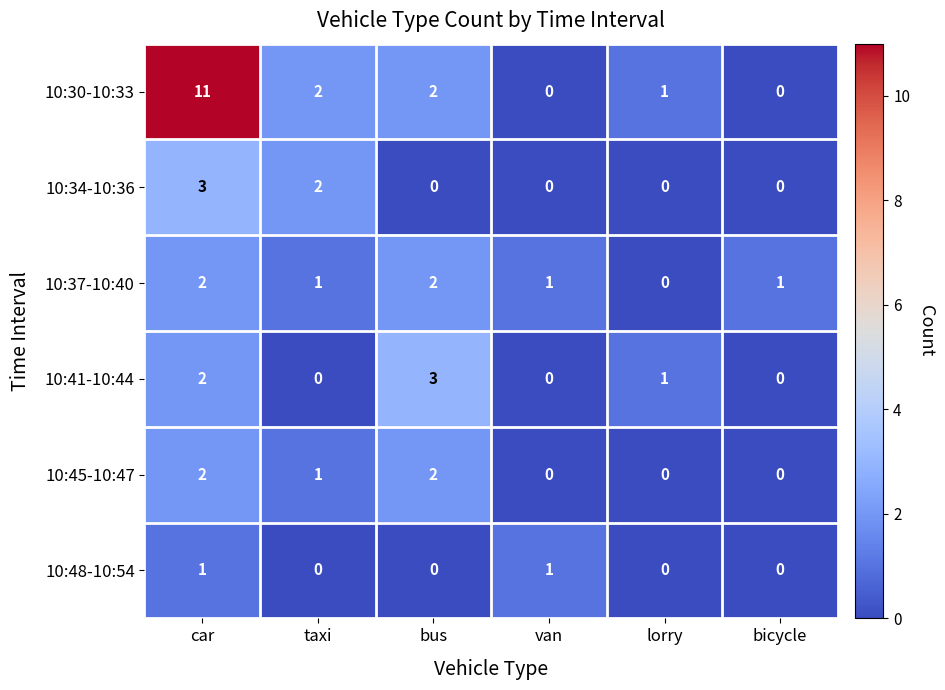

How many data points does each series have?

6